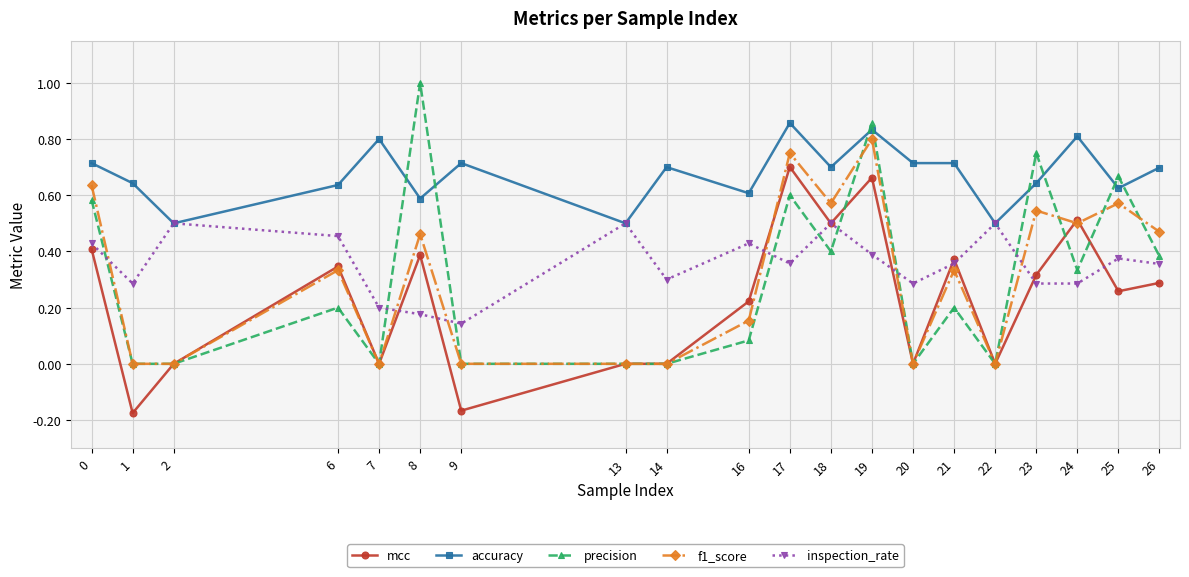

What is the maximum value shown in the chart?

1.0